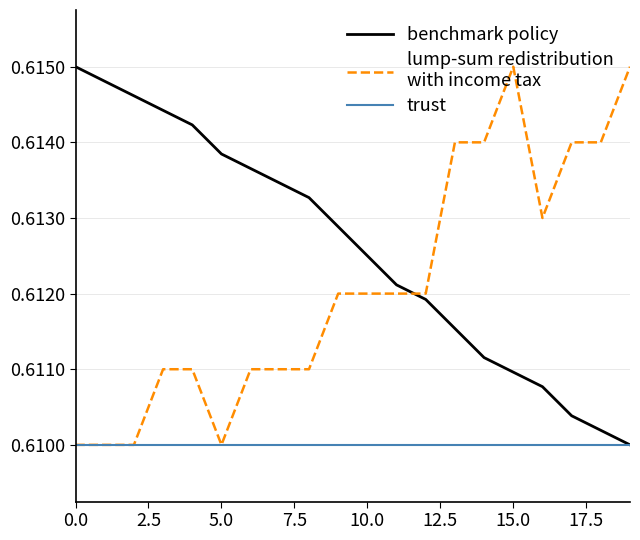

How many lines are shown in the chart?

3